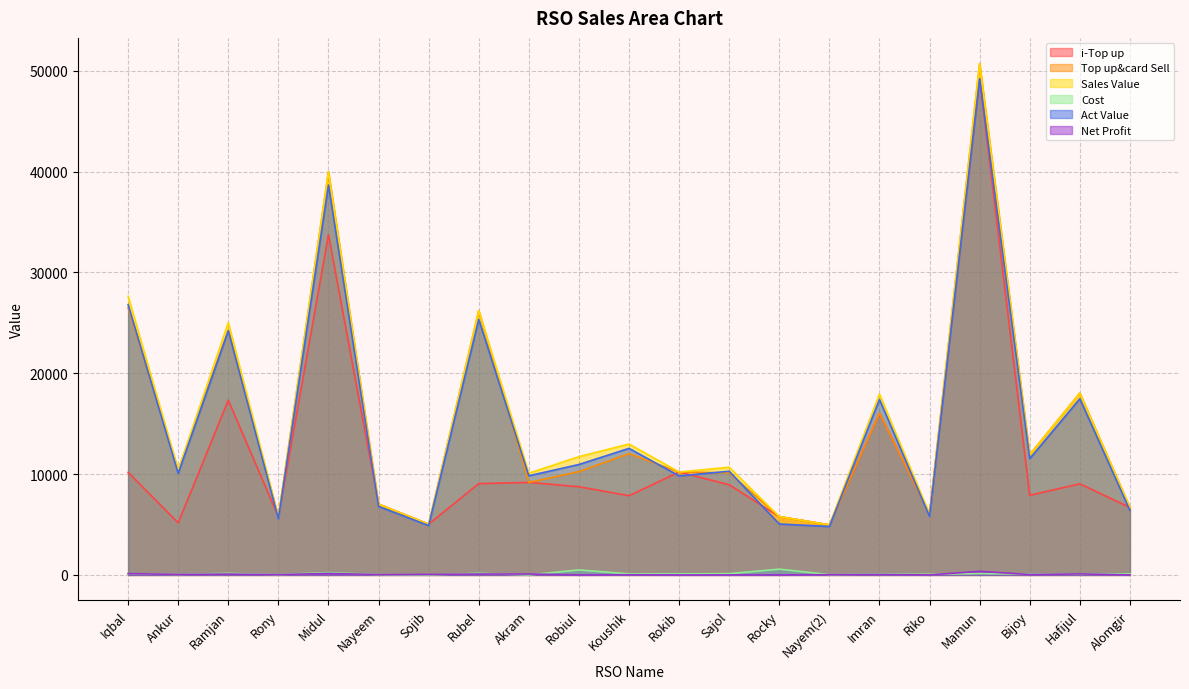

True or false: Sales Value and Cost cross at least once.

False